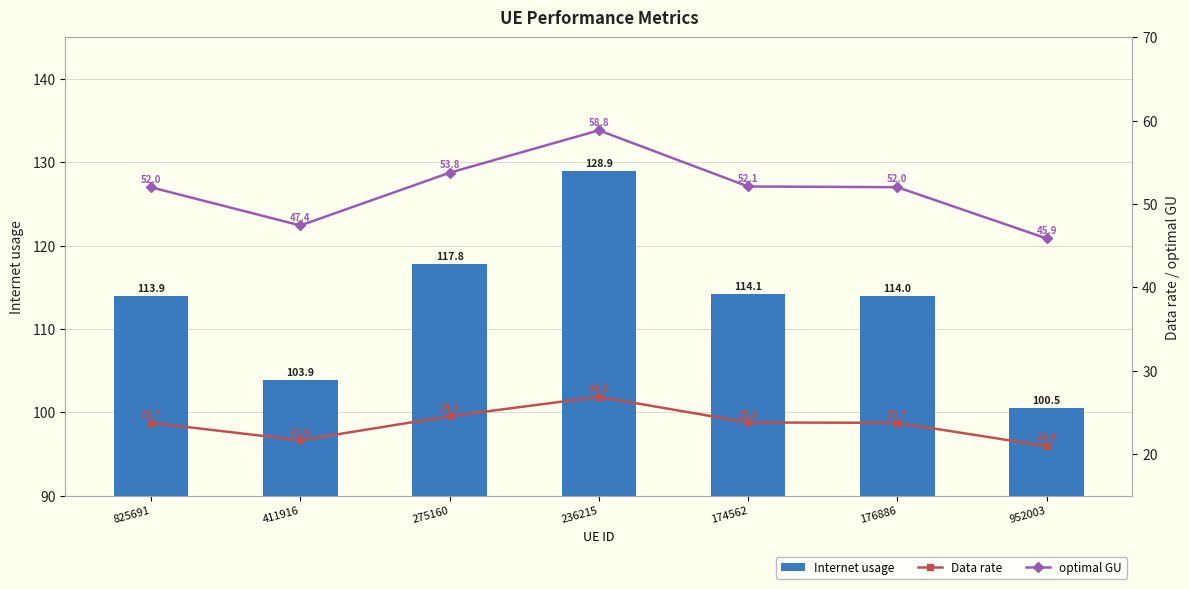

At which label is Internet usage closest to 114?

176886